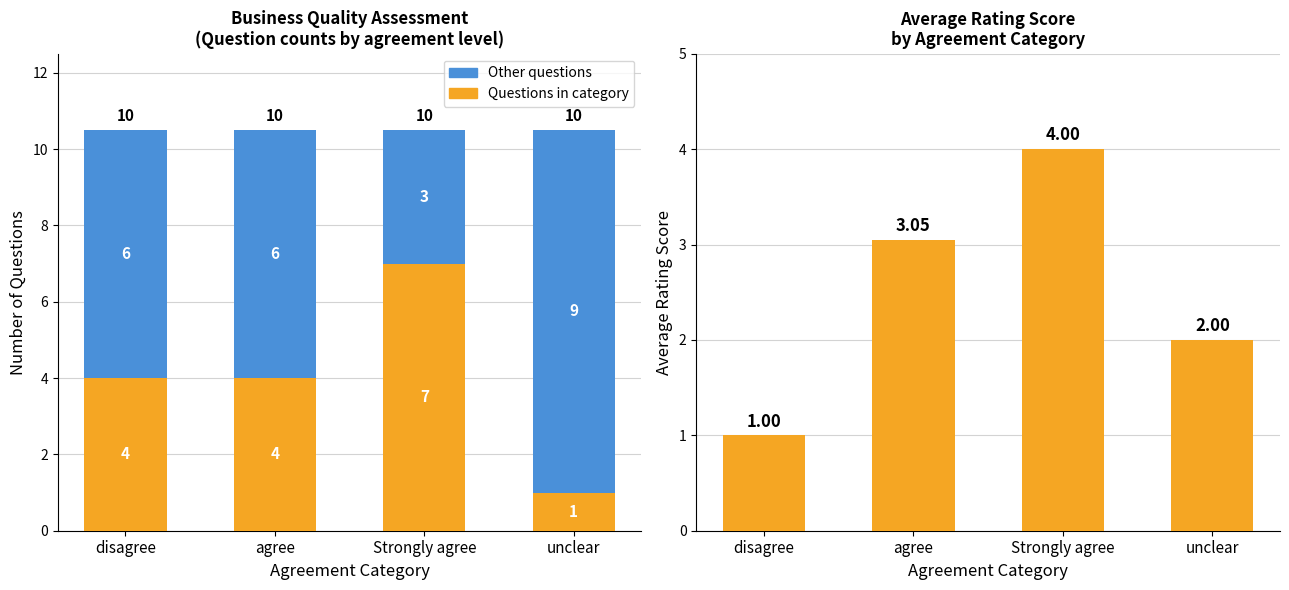

List the labels in order of Avg Rating value, smallest first.

disagree, unclear, agree, Strongly agree